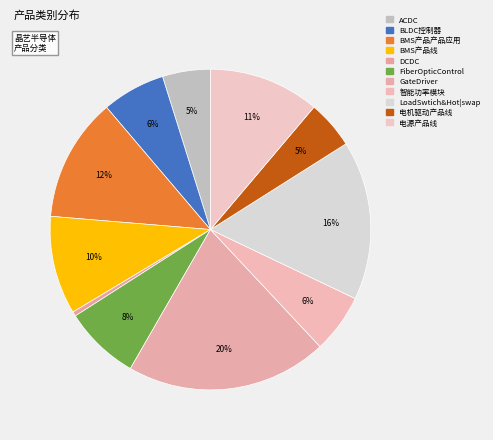

Is it true that DCDC is 0% of the pie?

True